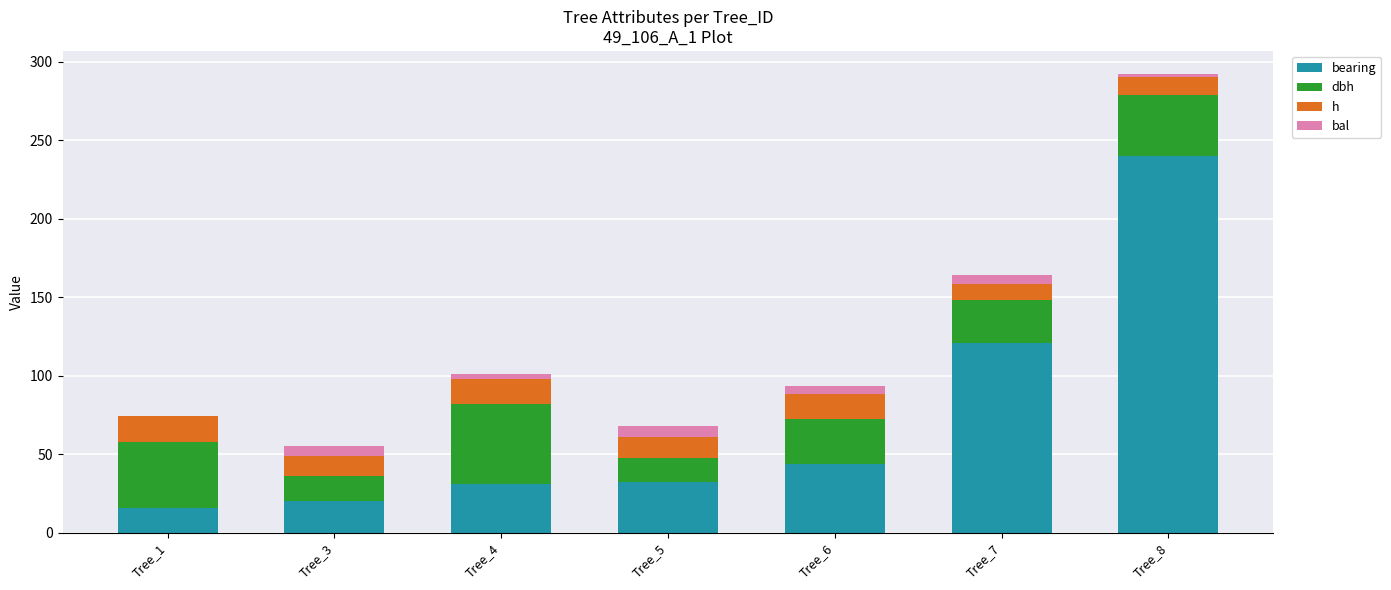

At which category is the sum across all series the highest?

Tree_8